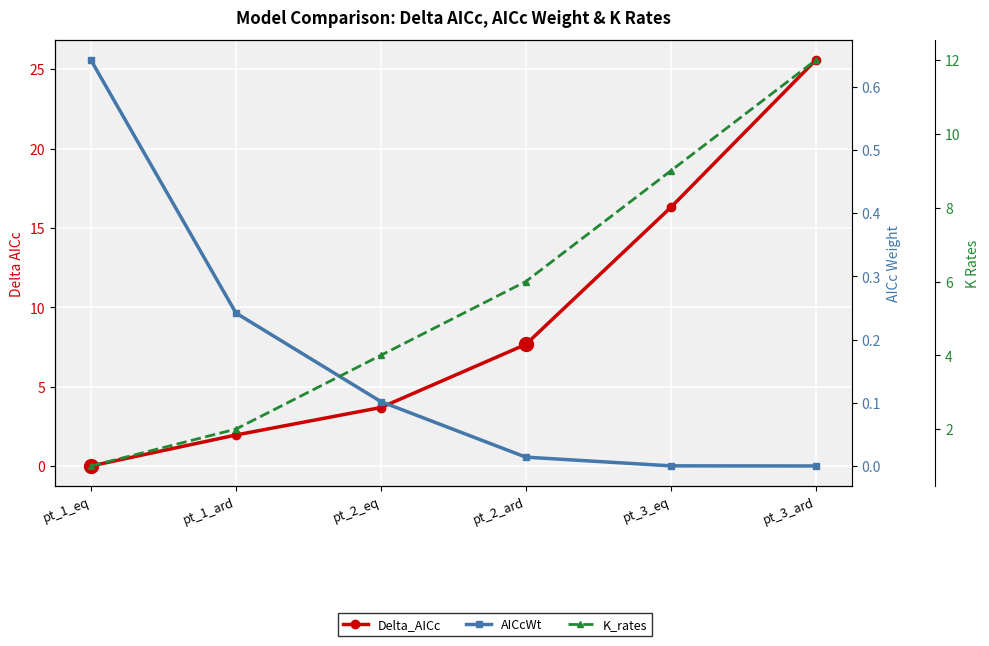

Is it true that AICcWt equals 0.4 at pt_1_eq?

False